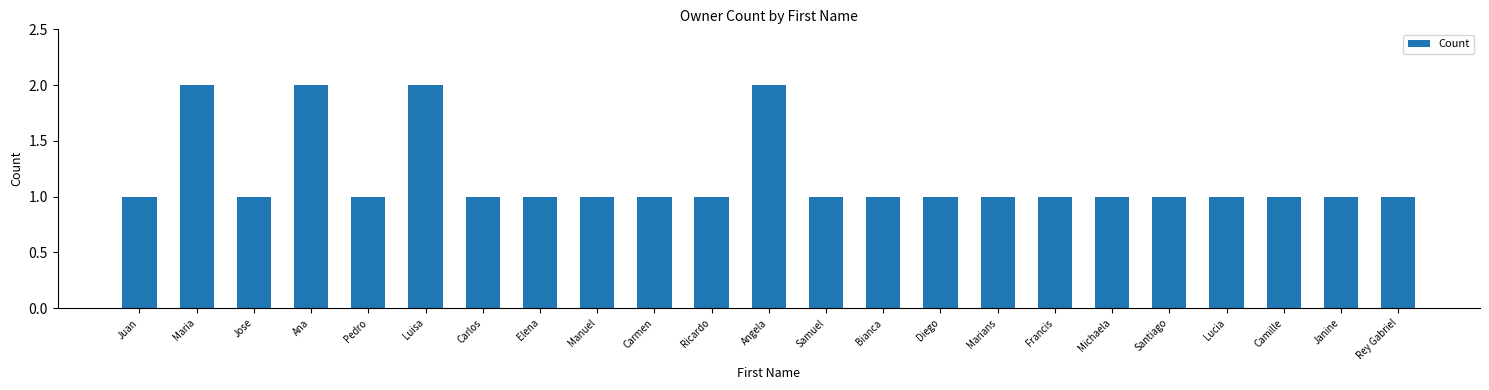

Approximately how many times larger is the value at Juan compared to Angela?

0.5